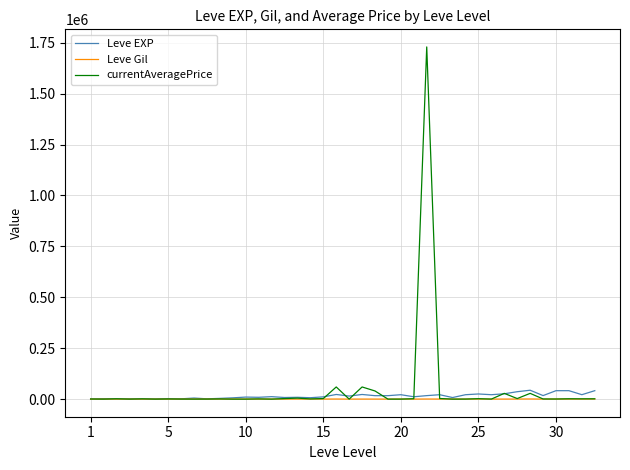

Which series has the widest spread of values?

currentAveragePrice